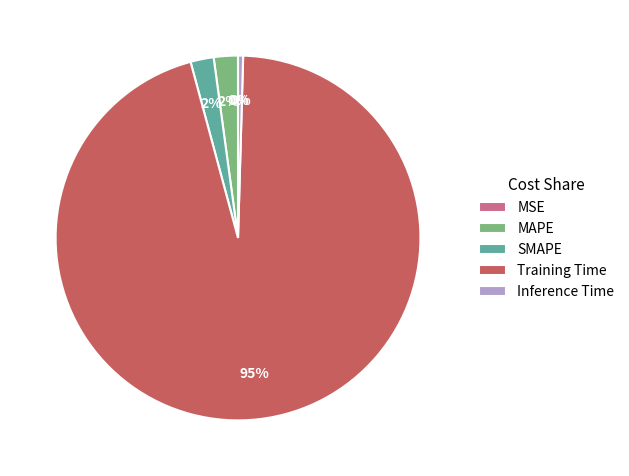

Which category has the biggest portion of the pie?

Training Time